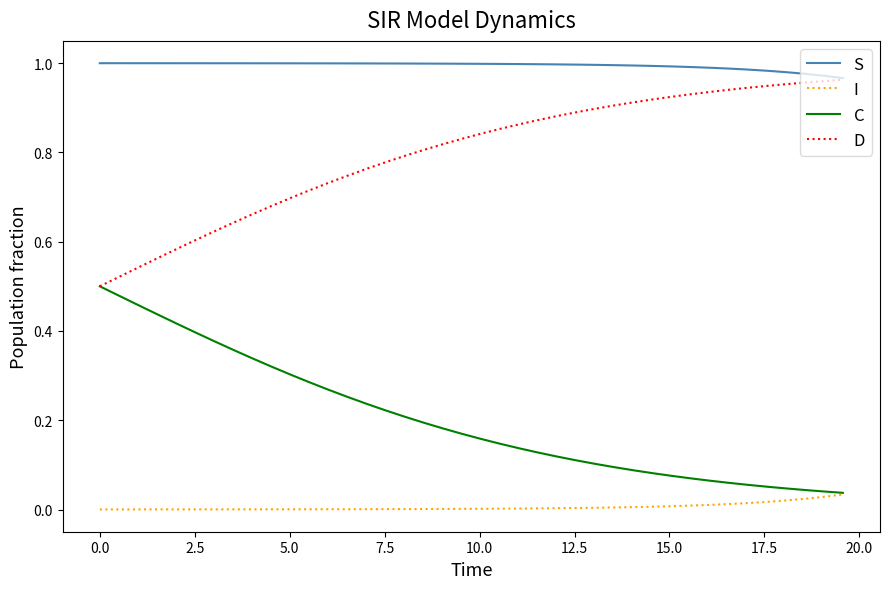

Which series has the largest total across all categories?

S